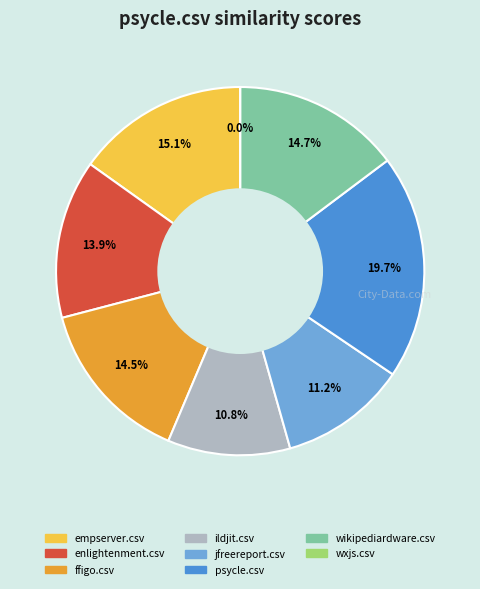

Does psycle.csv represent more than half of the total?

No